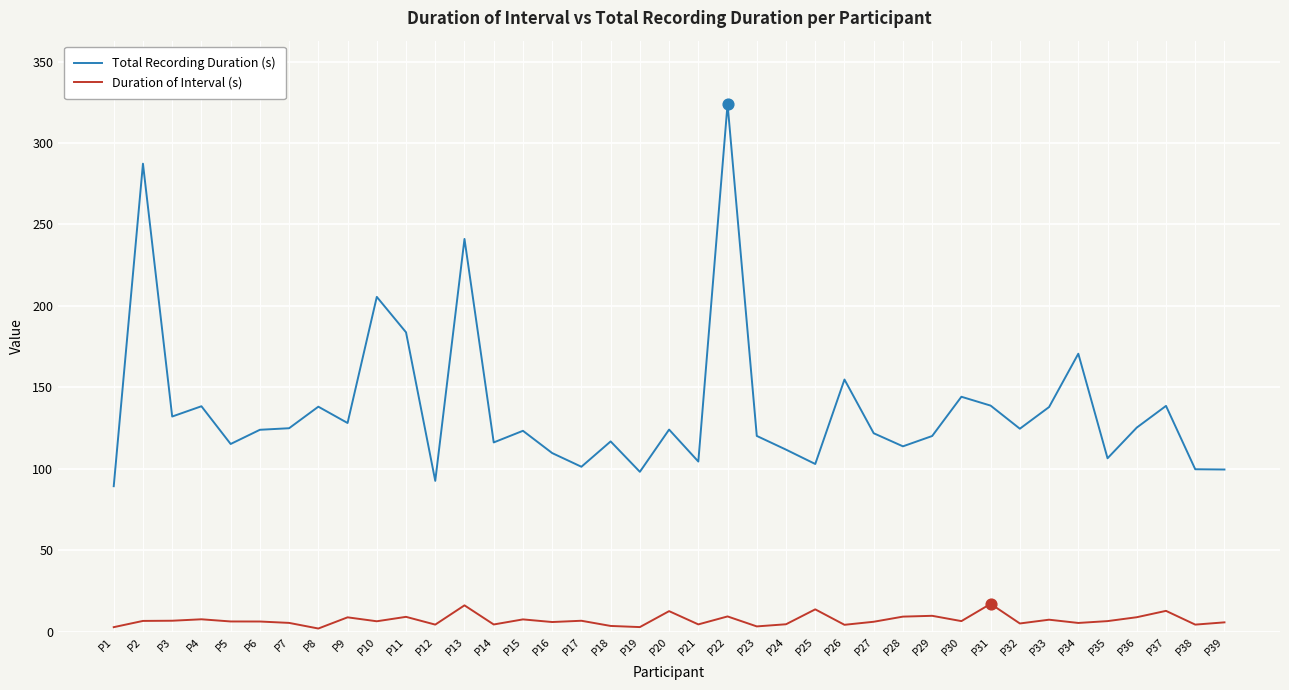

Which series has the largest range (max minus min)?

Total Recording Duration (s)